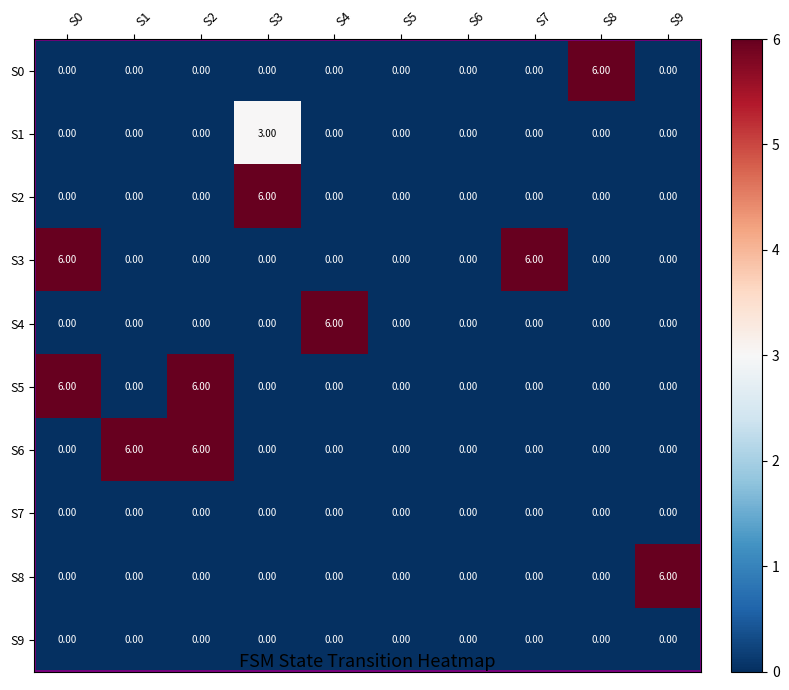

What is the spread (max minus min) of values at S8?

6